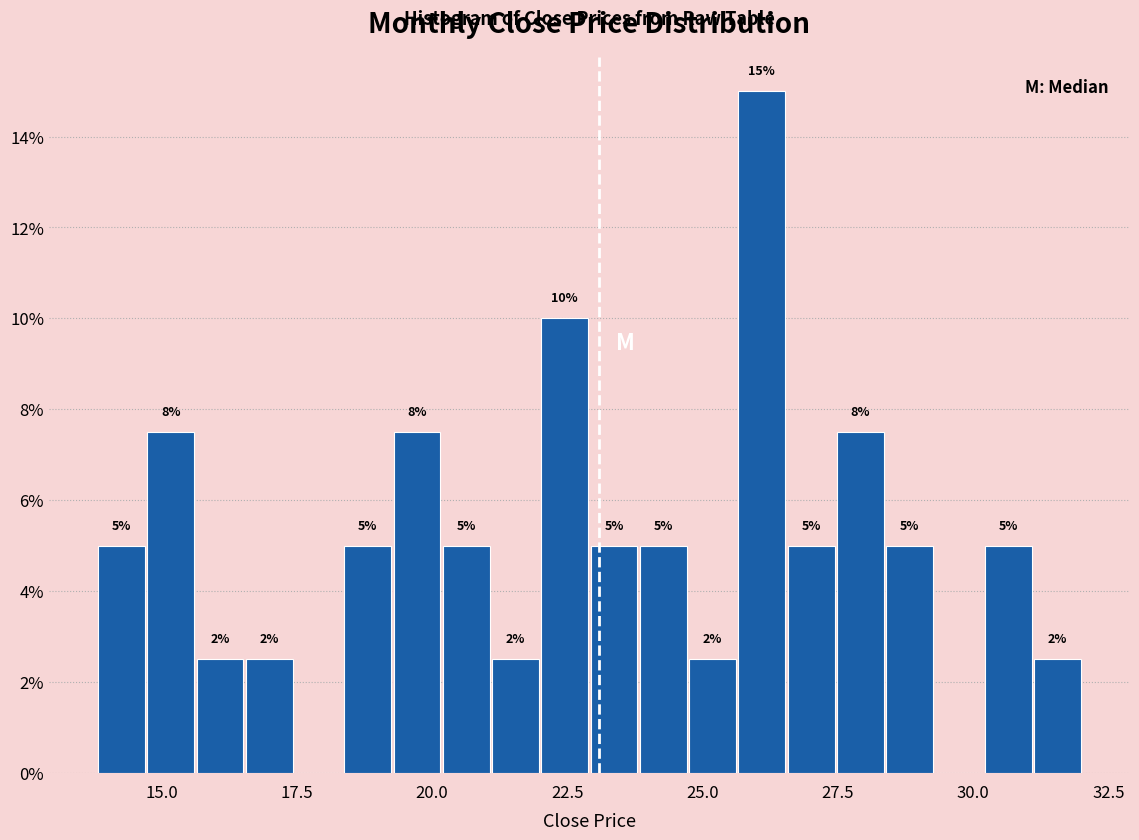

Read against the x-axis, roughly where is the centre of the tallest bar?

26.0